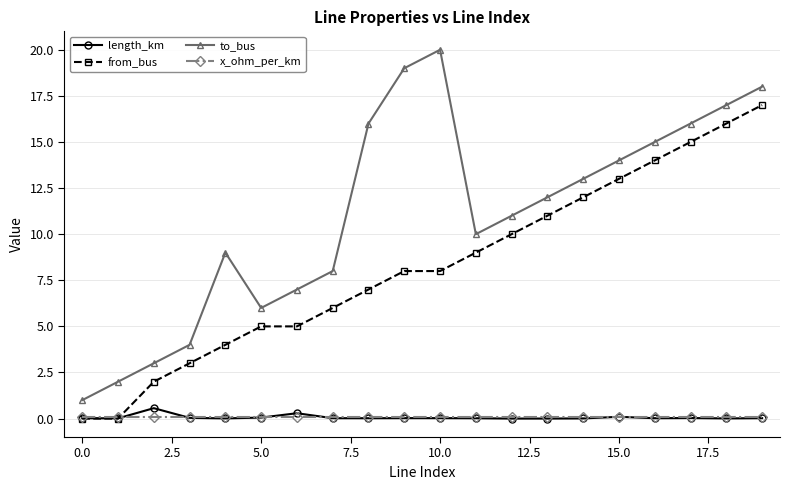

What is the value of the length_km point at the 16th from the left?

0.1